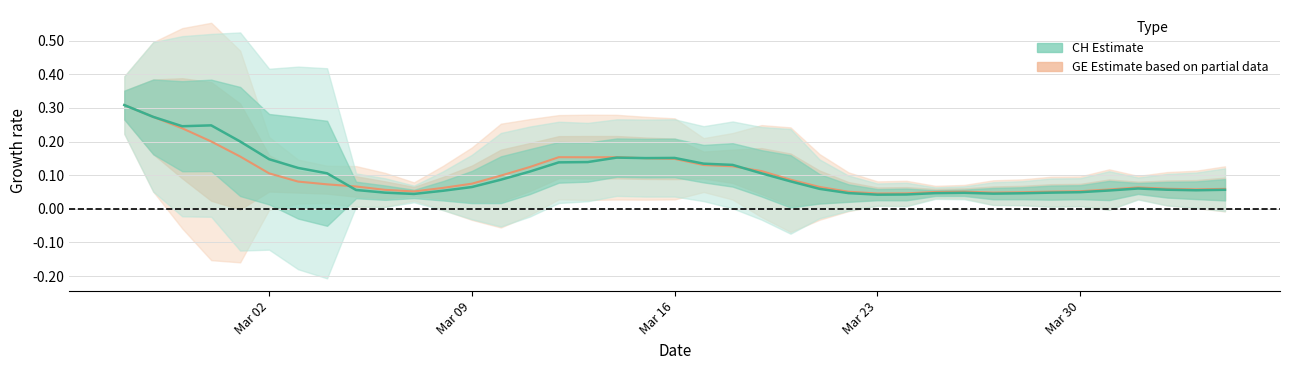

How many intersections are there between GE (Estimate based on partial data) and CH (Estimate)?

3